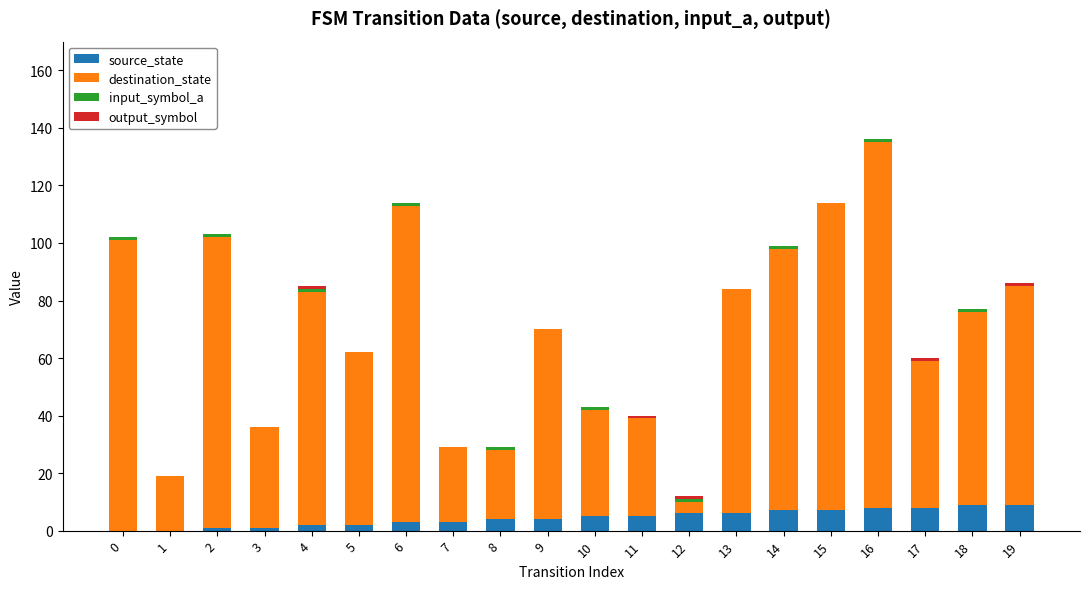

At which category is the sum across all series the highest?

16